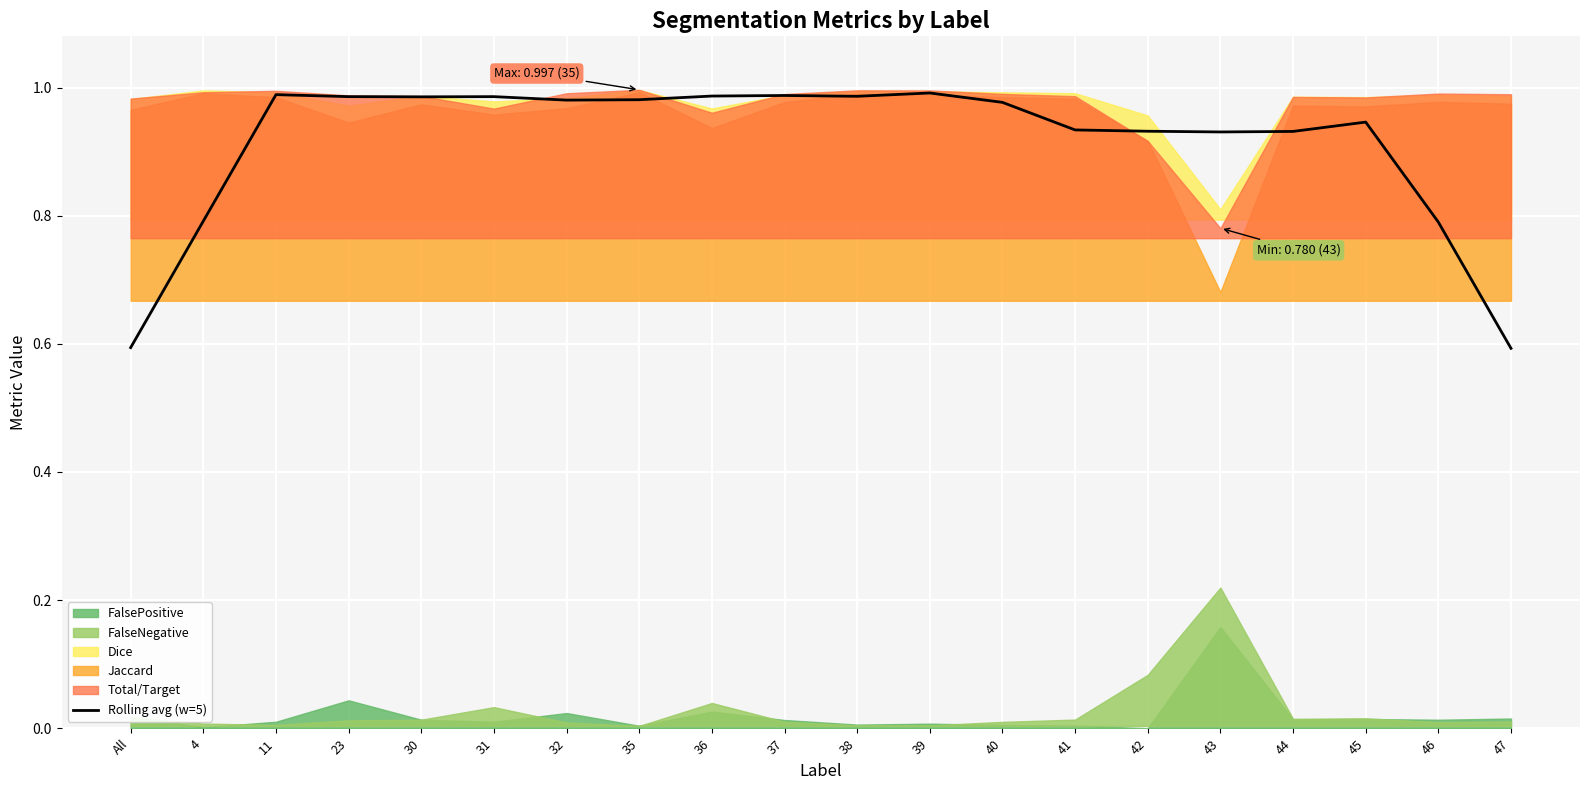

What is the label of the 18th point from the right?

11